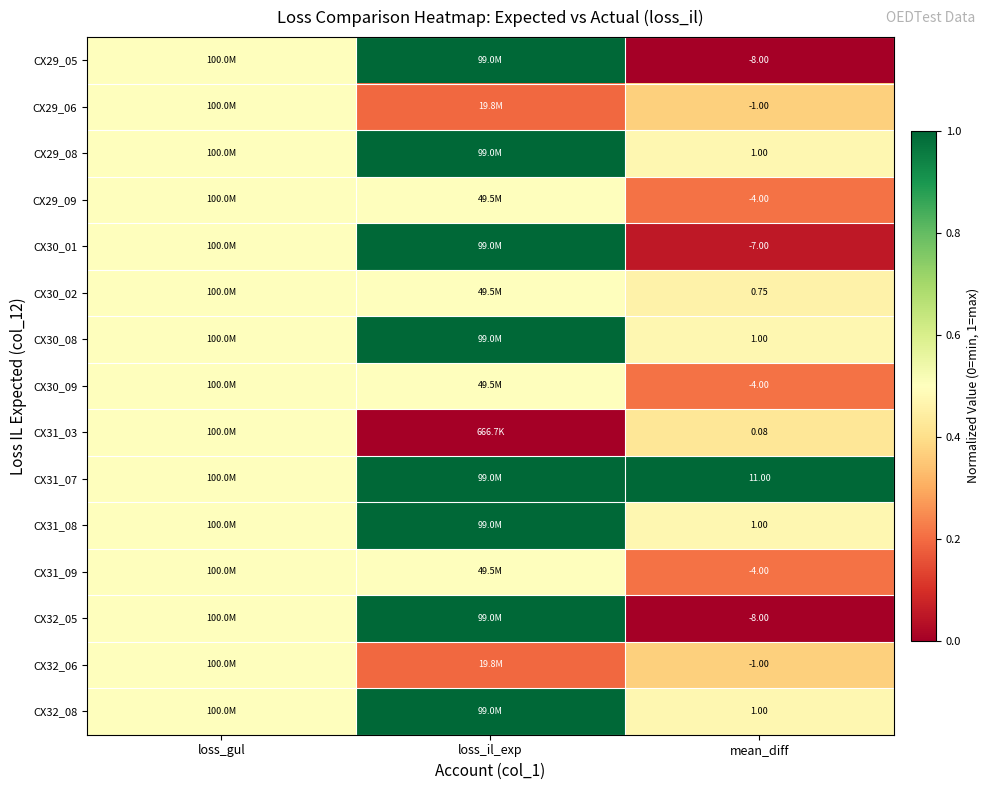

Which label corresponds to the smallest value in the chart?

mean_diff